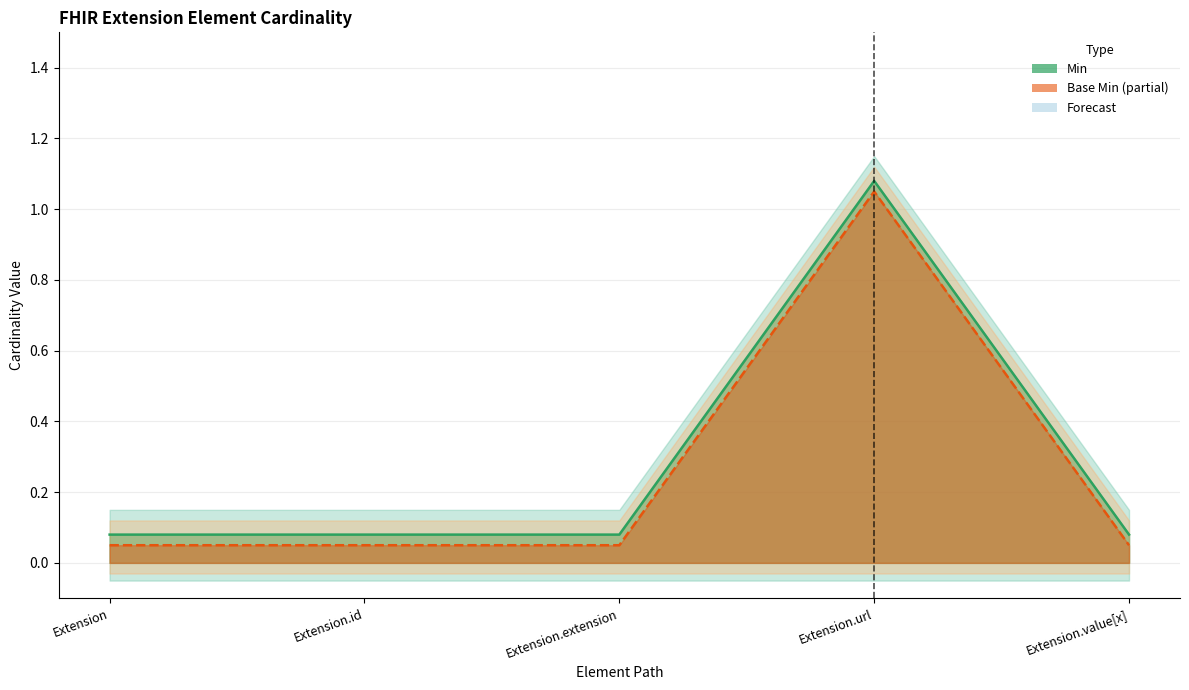

True or false: Min and Base Min intersect in this chart.

False